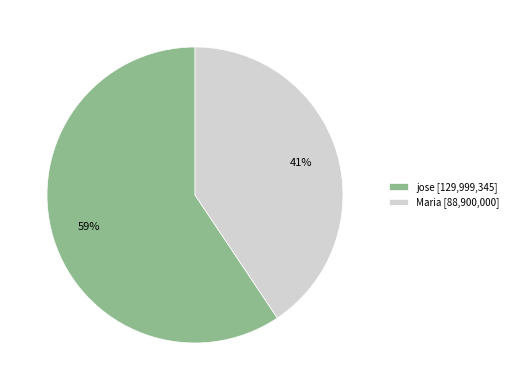

To the nearest percent, what is the combined percentage of jose [129,999,345] and Maria [88,900,000]?

100%